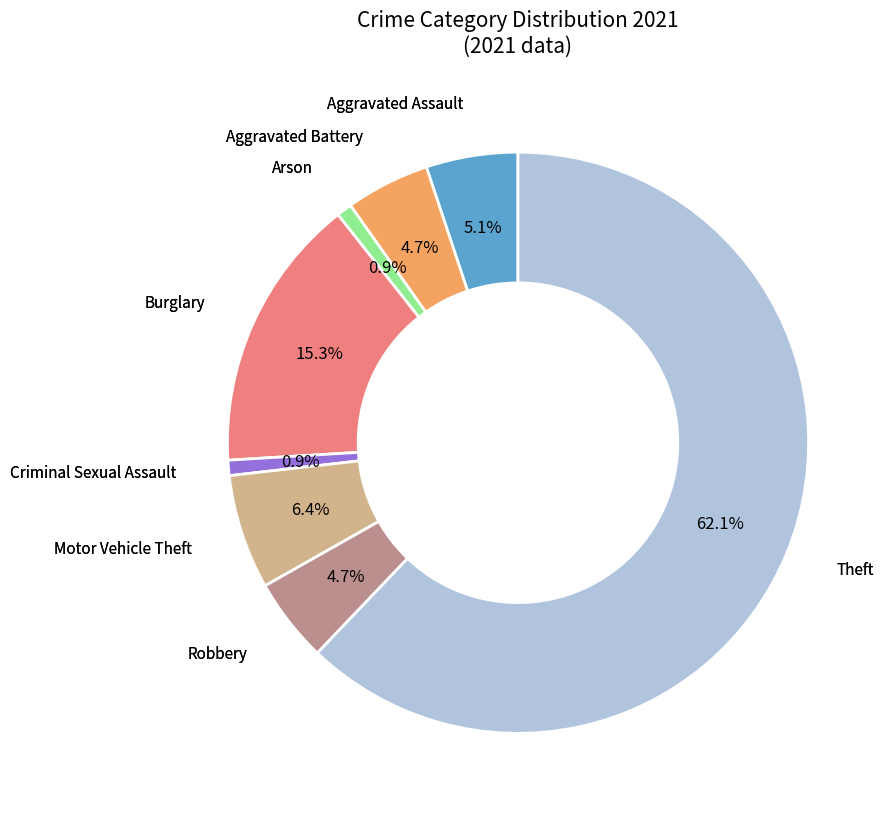

Is there any slice that represents more than half of the pie?

Yes